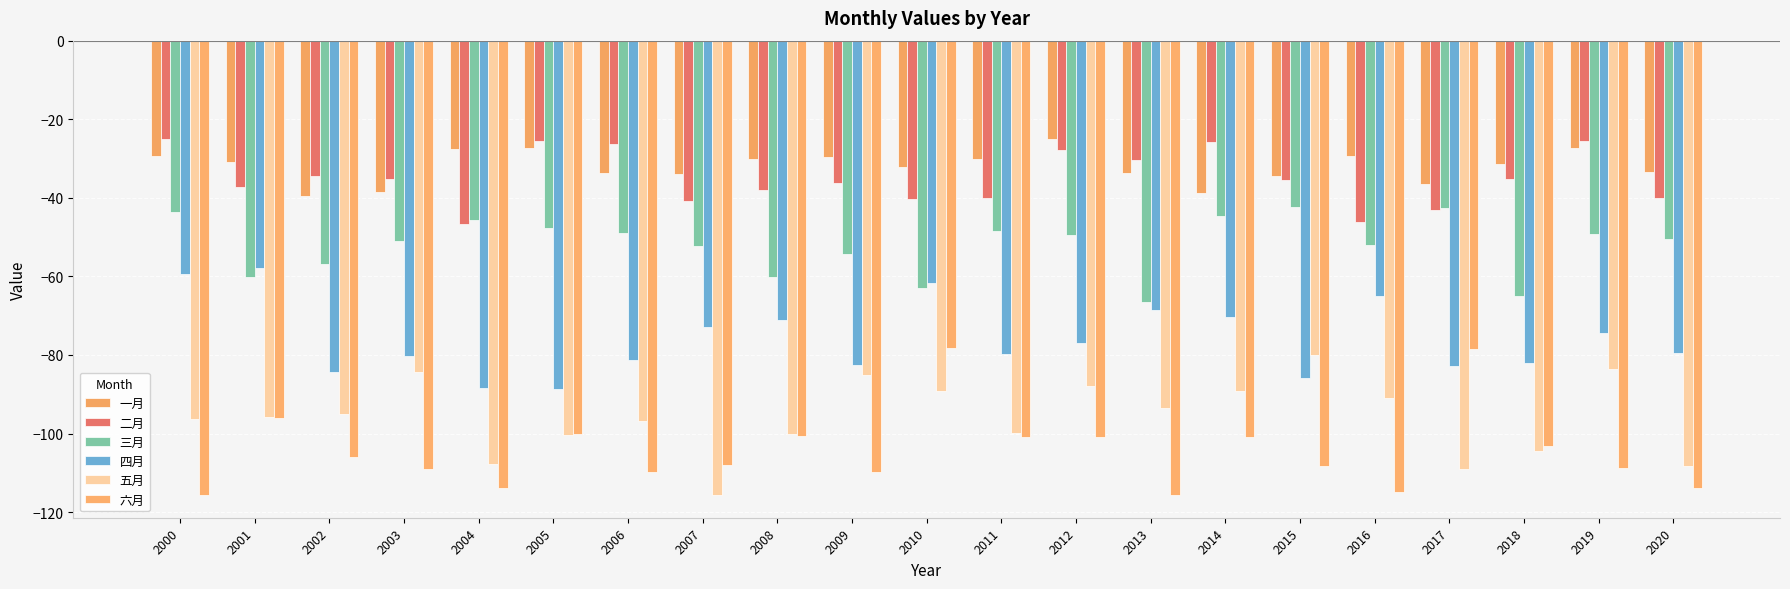

How many distinct data groups are displayed?

6